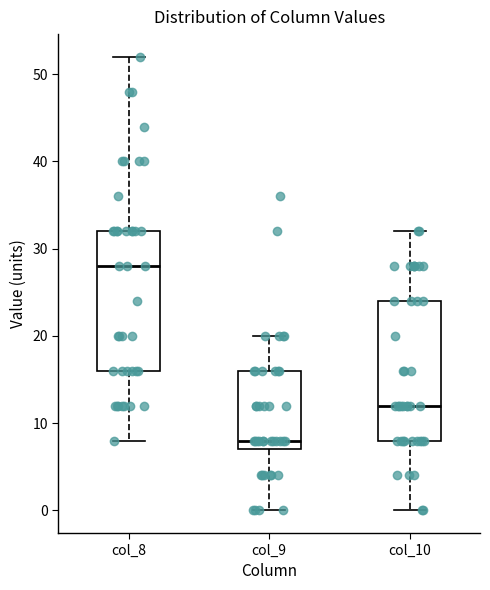

Which box's median line is the lowest?

col_9